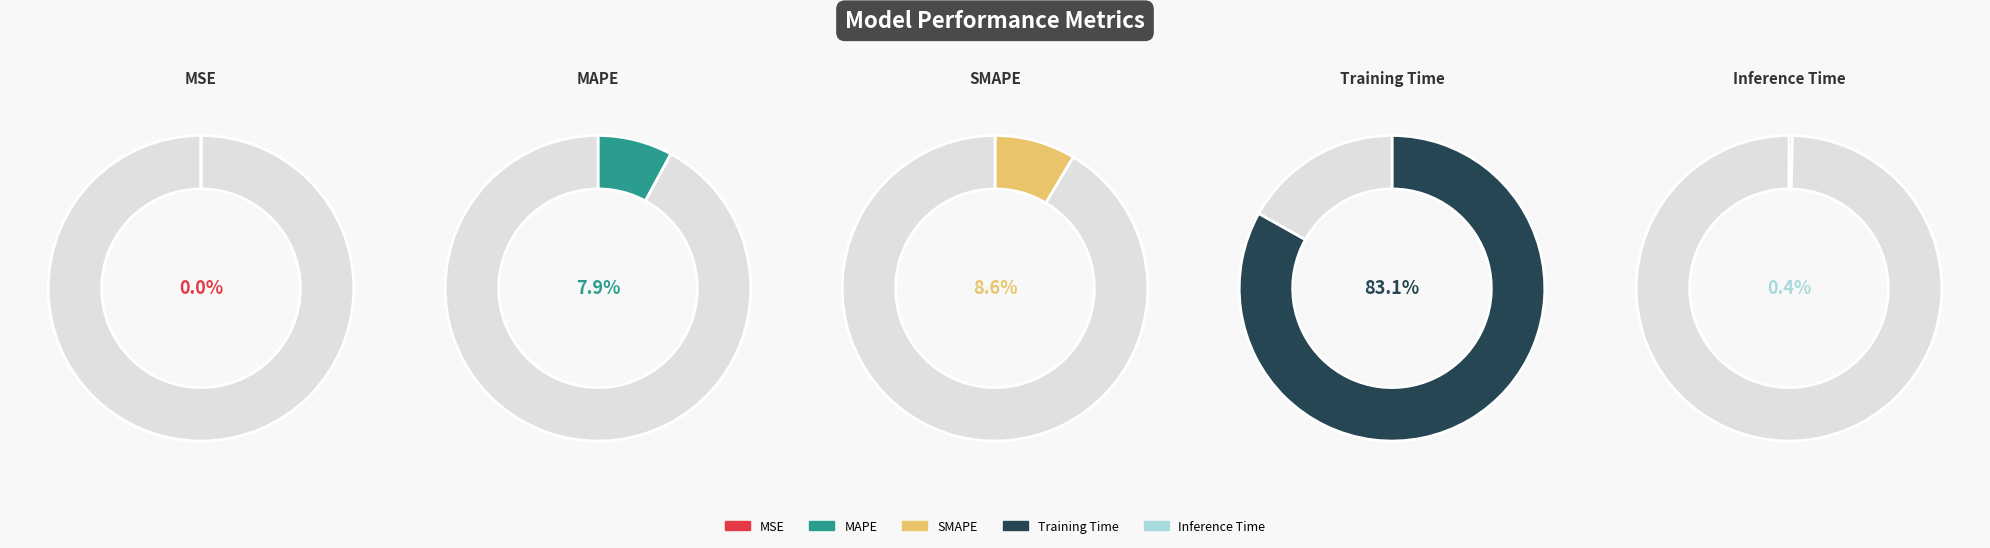

What is the smallest slice in the pie chart?

MSE